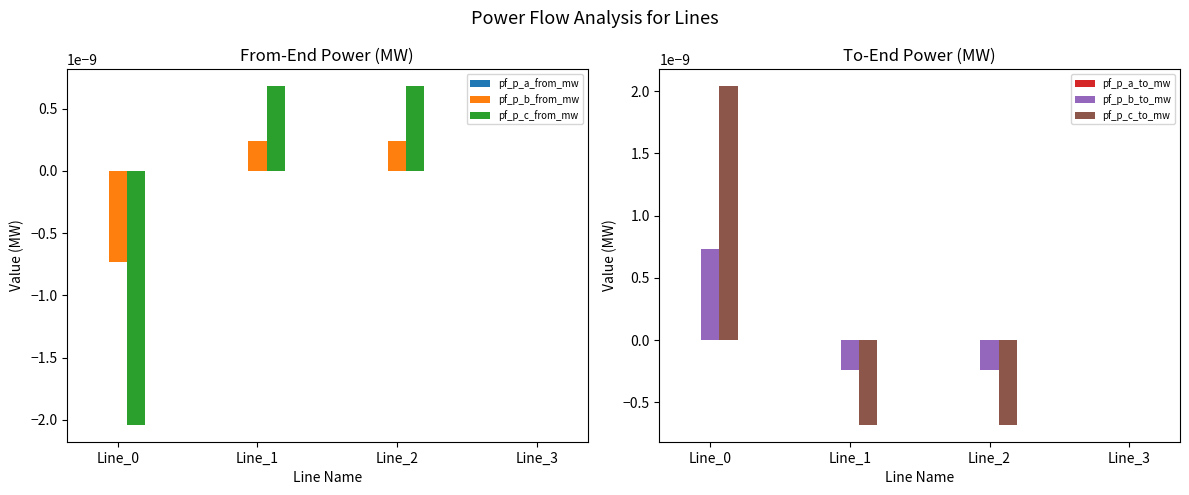

List the series in order of their peak value, lowest first.

pf_p_a_from_mw, pf_p_a_to_mw, pf_p_b_from_mw, pf_p_c_from_mw, pf_p_b_to_mw, pf_p_c_to_mw